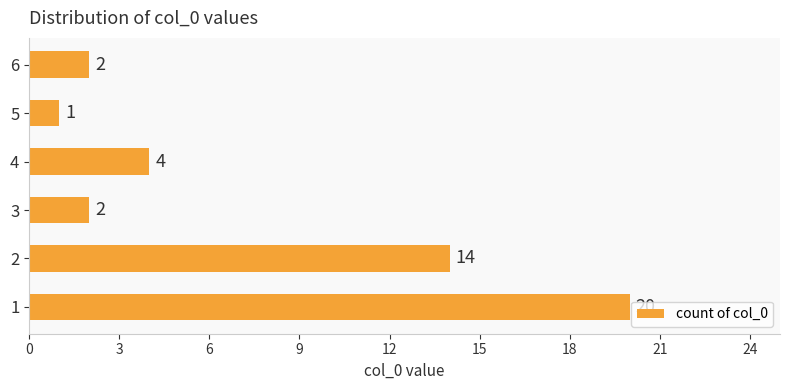

How many data points does each series have?

6